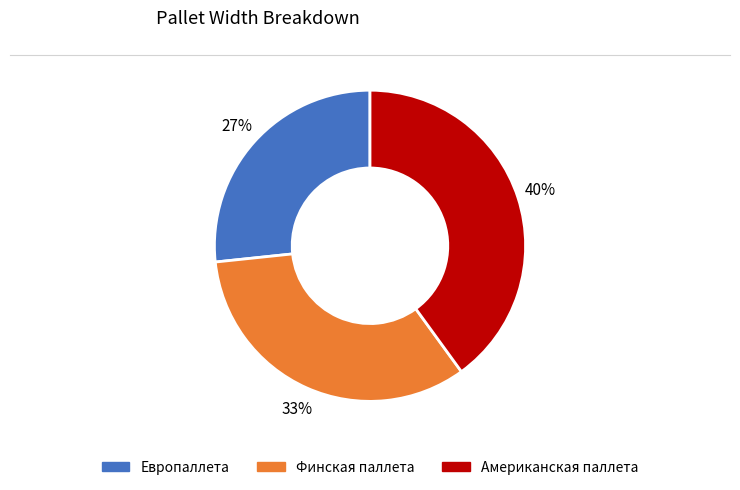

True or false: Американская паллета accounts for 40% of the total.

True